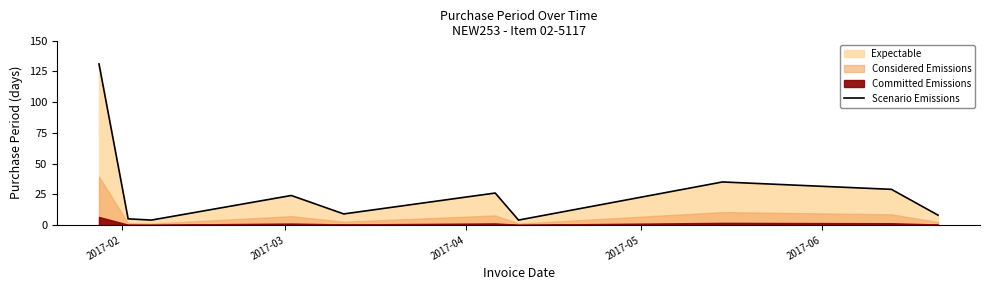

What is the minimum value for Scenario Emissions?

4